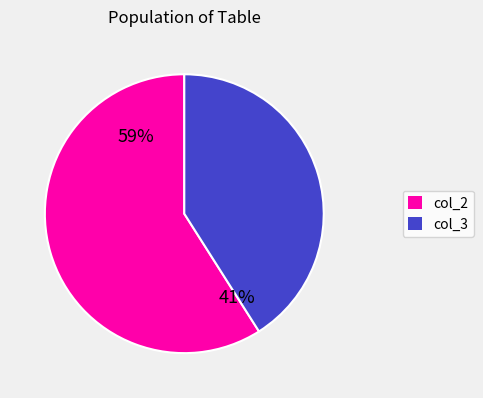

How many segments does this pie chart have?

2